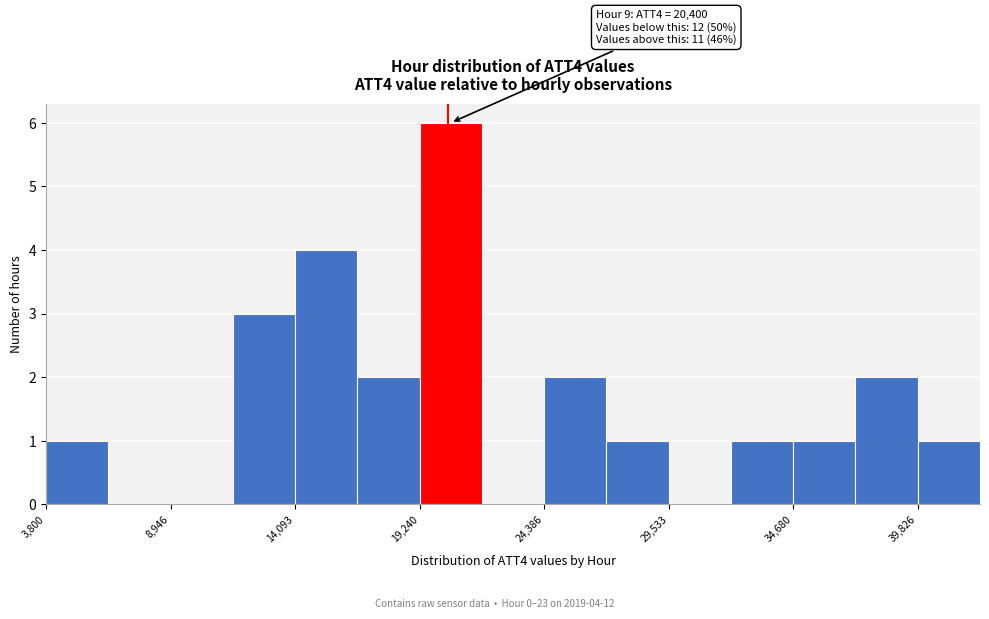

Around what value on the x-axis is the tallest bar? Give the approximate position of its centre, as read against the axis.

21000